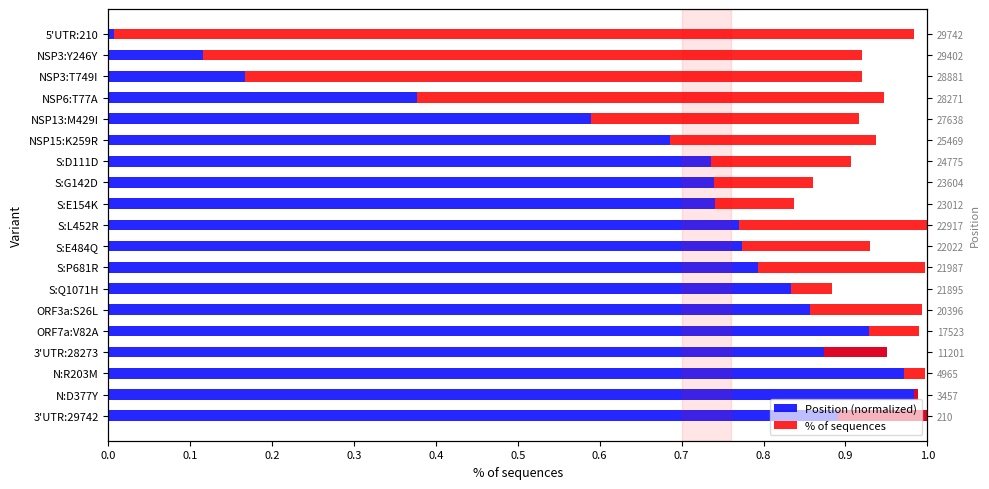

Rank the series by their average value, from lowest to highest.

% of sequences, Position (normalized)